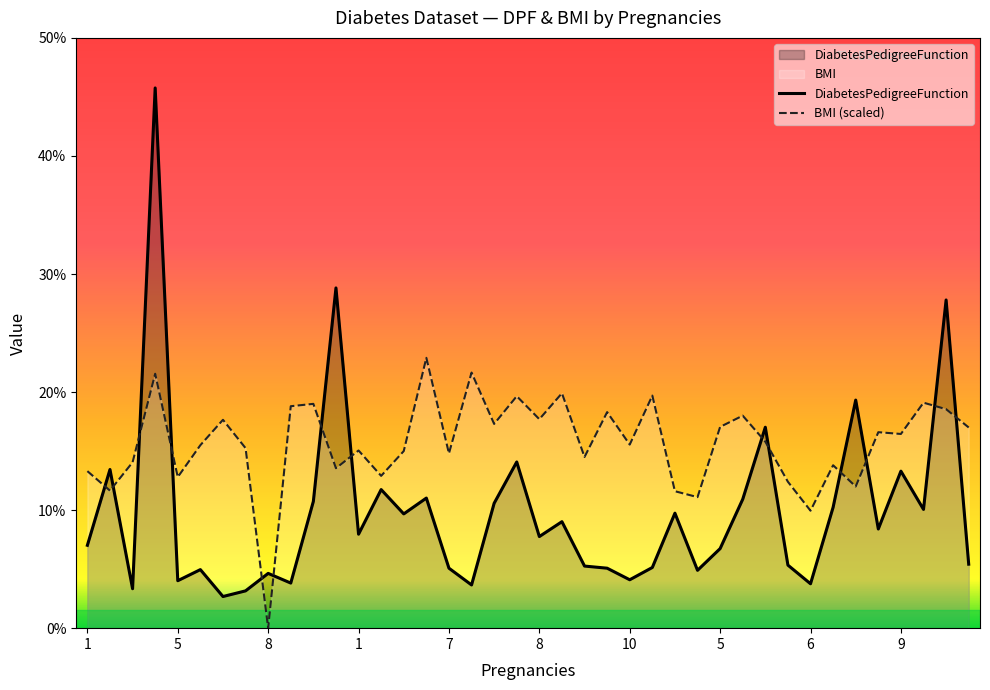

Count the number of categories in the chart.

40